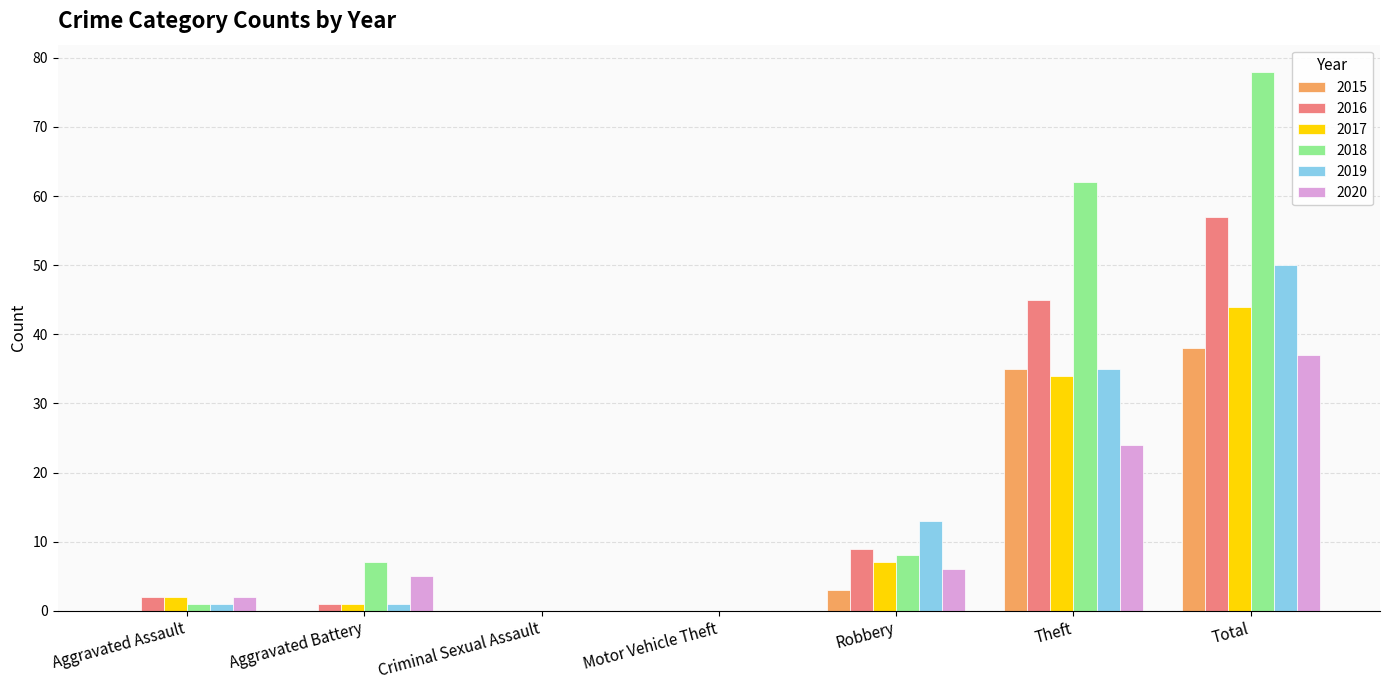

What is the maximum value for 2016?

57